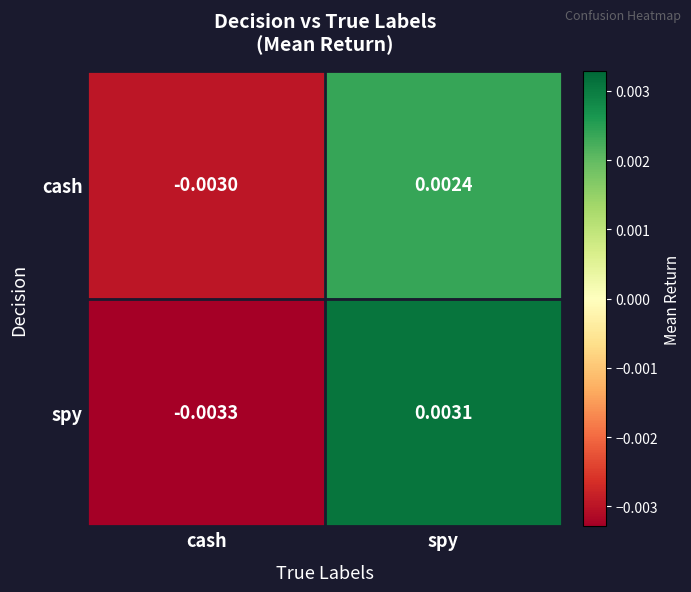

Which category has the lowest value in the spy series?

cash